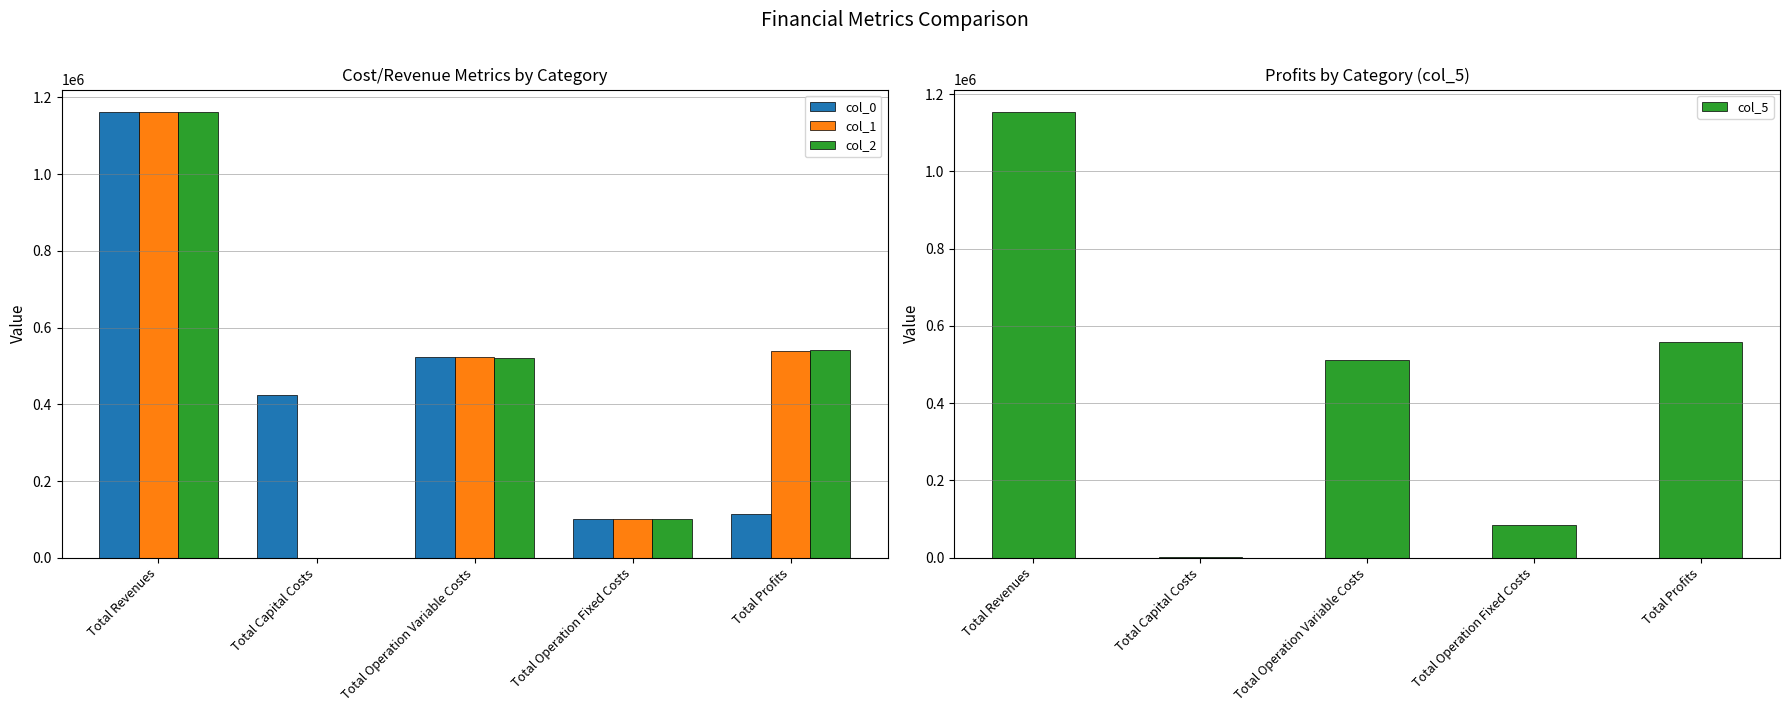

How many values in the col_1 series exceed 522578?

3